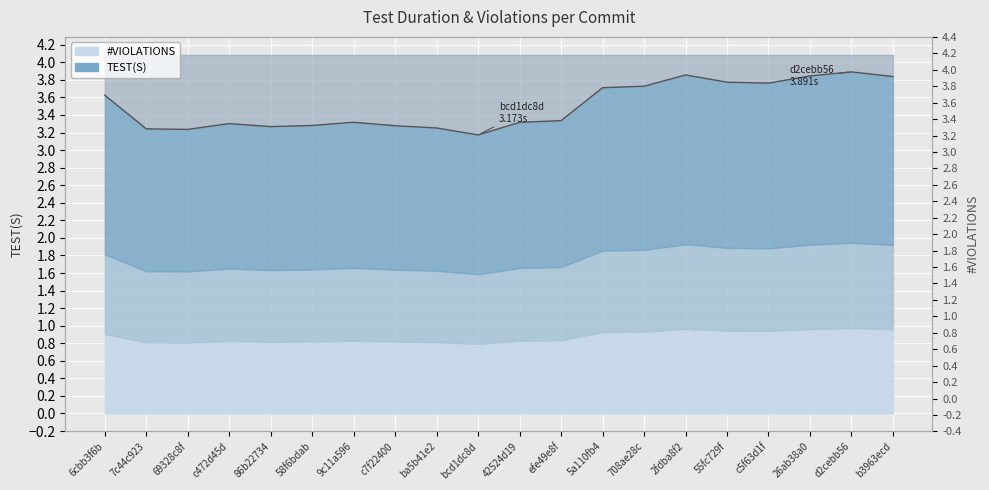

Rank the categories by value from highest to lowest.

d2cebb56, 2fdba8f2, 26ab38a0, b3963ecd, 55fc729f, c5f63d1f, 708ae28c, 5a110fb4, 6cbb3f6b, efe49e8f, 9c11a596, 42524d19, c472d45d, 58f6bdab, c7f22400, 86b22734, ba5b41e2, 7c44c923, 69328c8f, bcd1dc8d